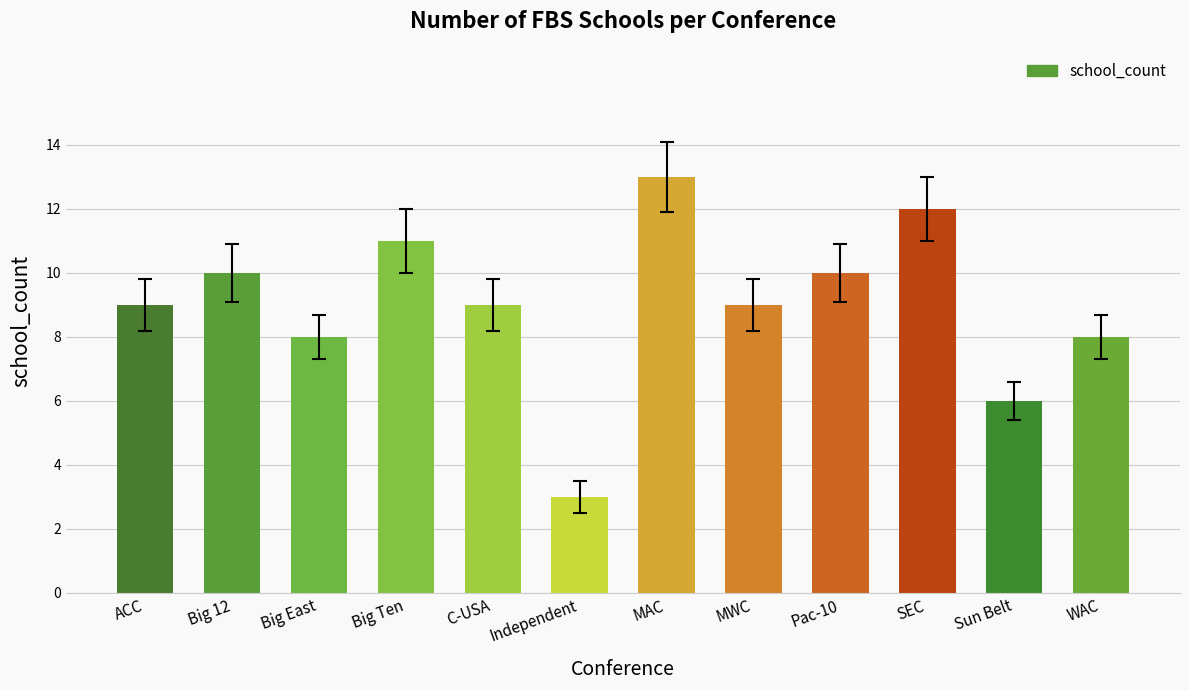

Reading left to right, what are all the values shown in this chart?

ACC=9	Big 12=10	Big East=8	Big Ten=11	C-USA=9	Independent=3	MAC=13	MWC=9	Pac-10=10	SEC=12	Sun Belt=6	WAC=8